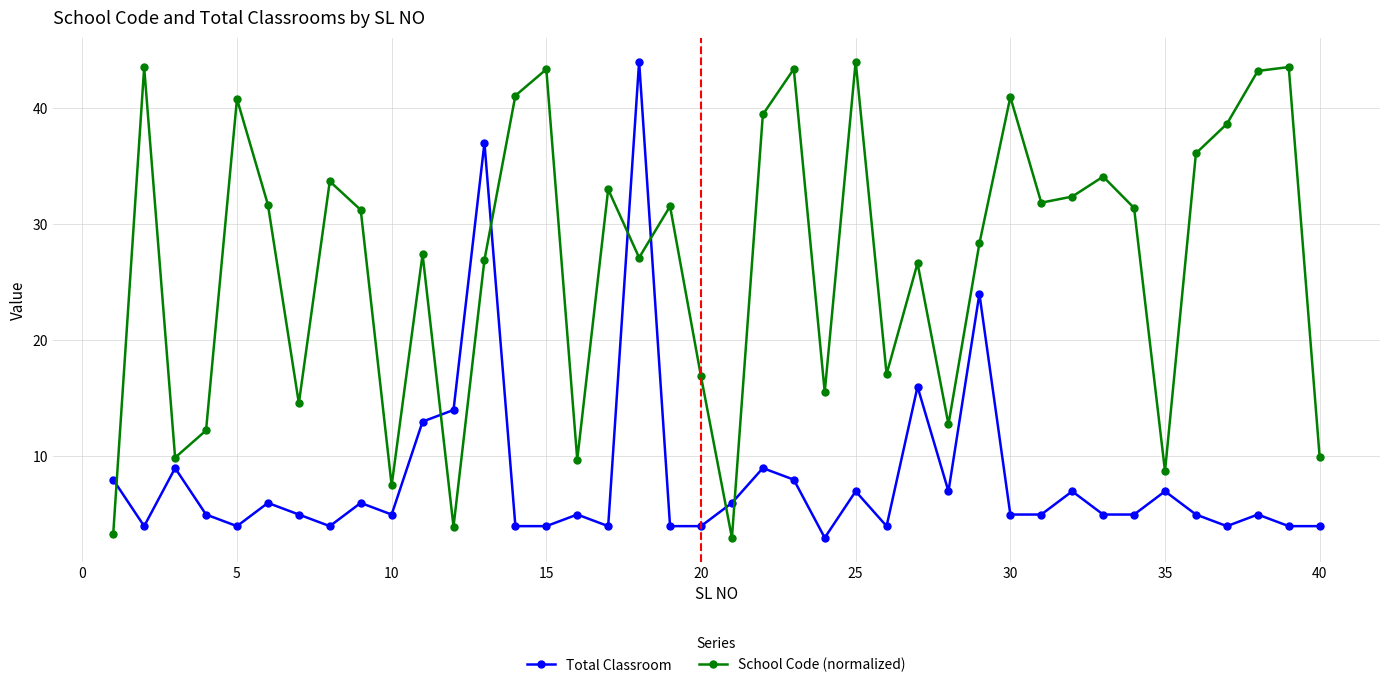

Which series has the largest total across all categories?

School Code (normalized)